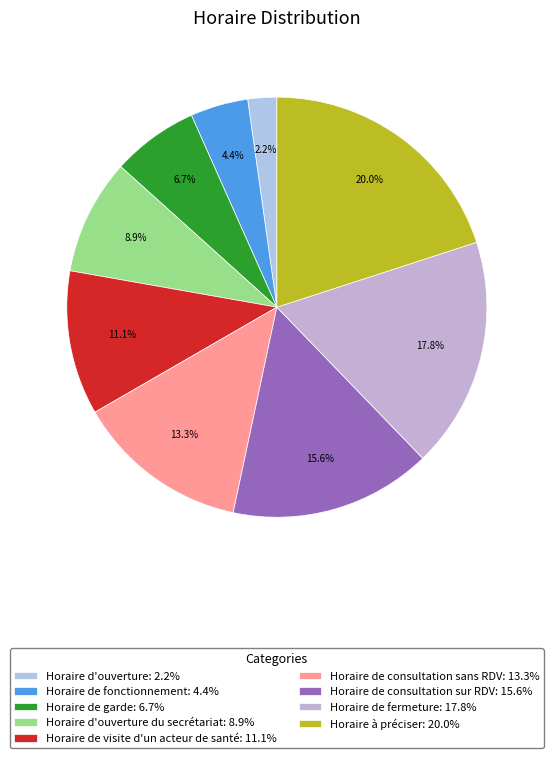

What is the largest slice in the pie chart?

Horaire à préciser: 20.0%